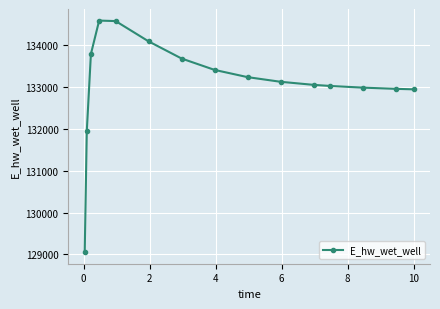

What is the value of the 12th point from the left?

133024.9